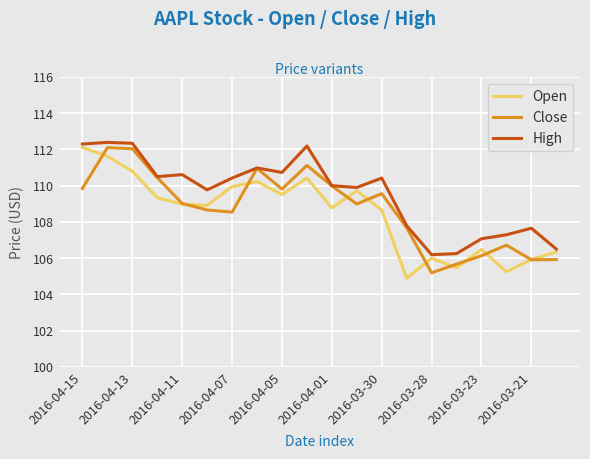

What is the difference between the second highest and minimum values in the Close series?

6.8